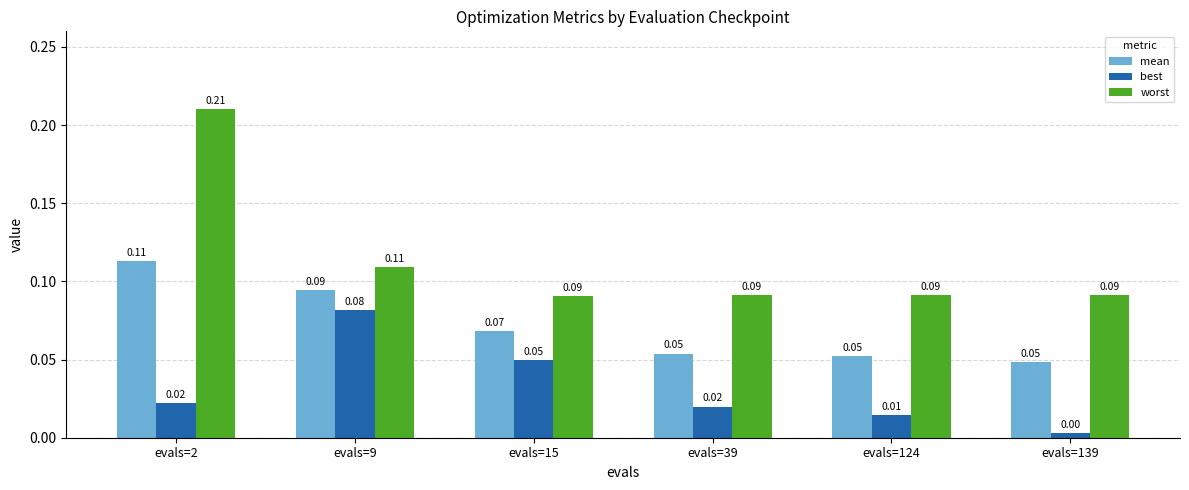

How many bars are there in total?

18